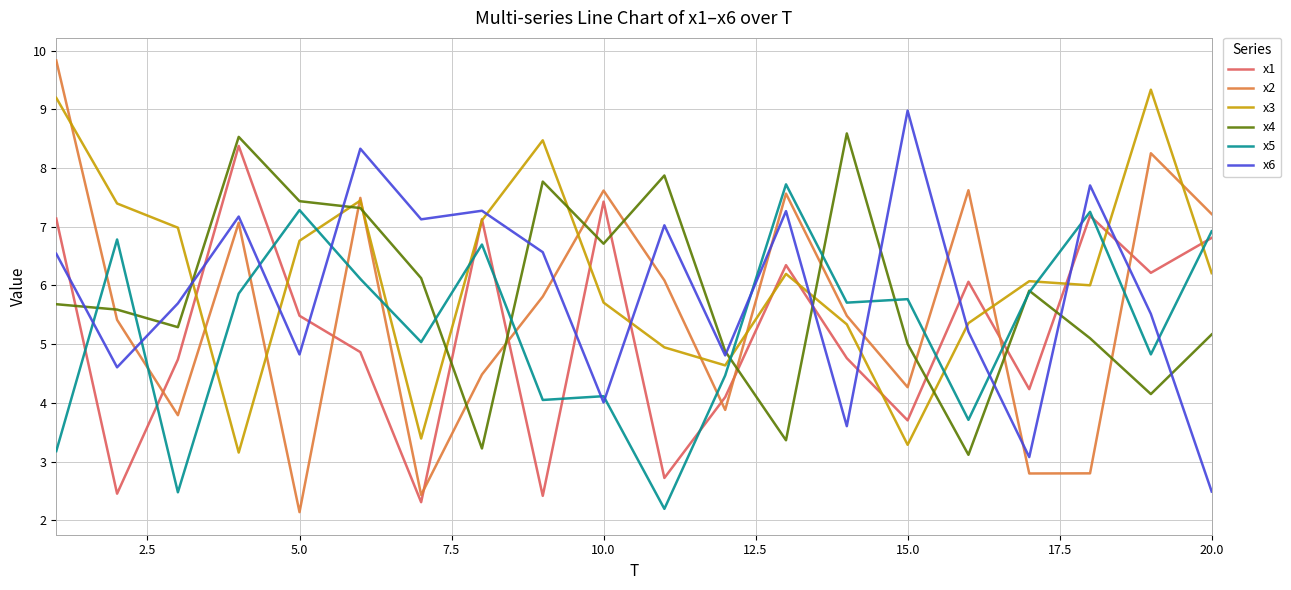

True or false: x4 and x1 intersect in this chart.

True